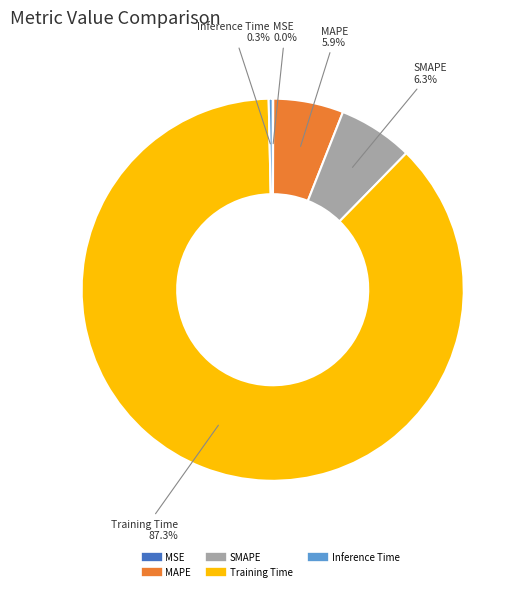

What is the majority slice?

Training Time